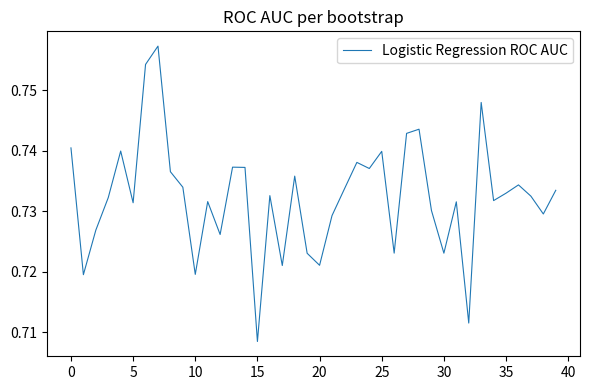

What is the average value?

0.7